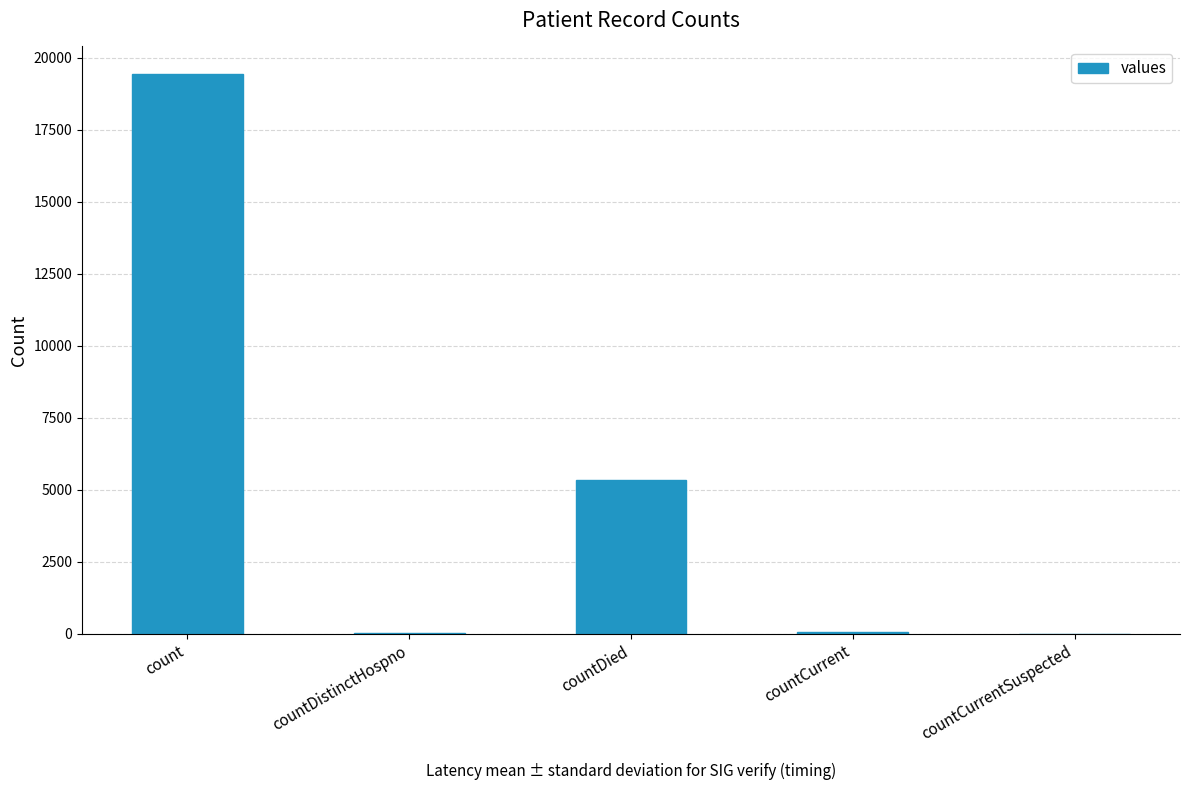

Is it true that the value at countDied is 5357?

True